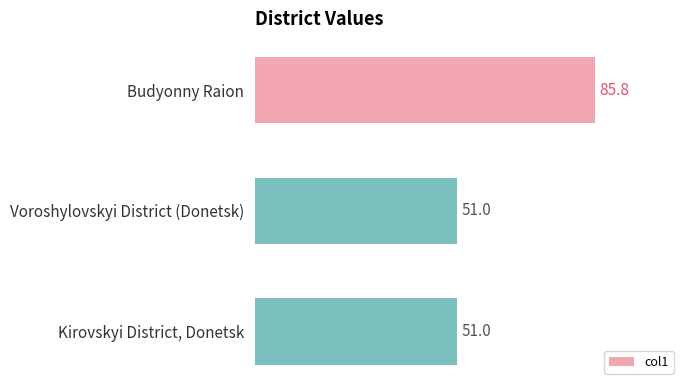

Read the value at Kirovskyi District, Donetsk.

51.0